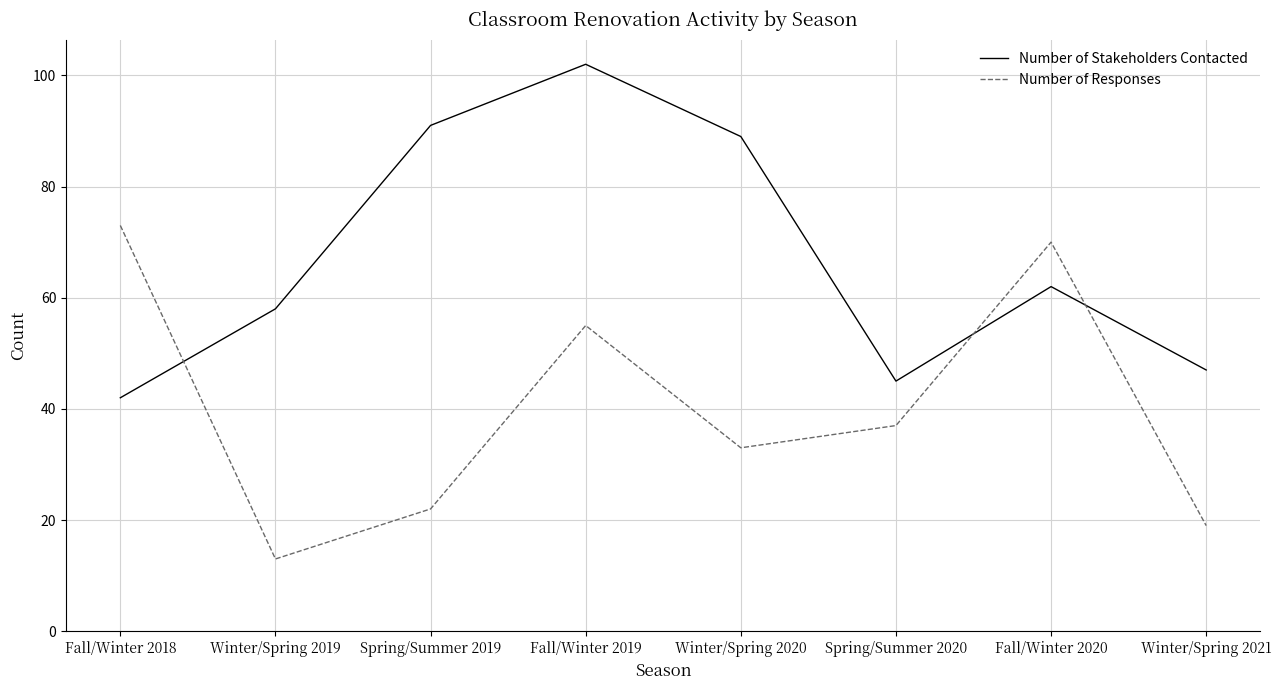

What is the highest value of the Number of Stakeholders Contacted series?

102